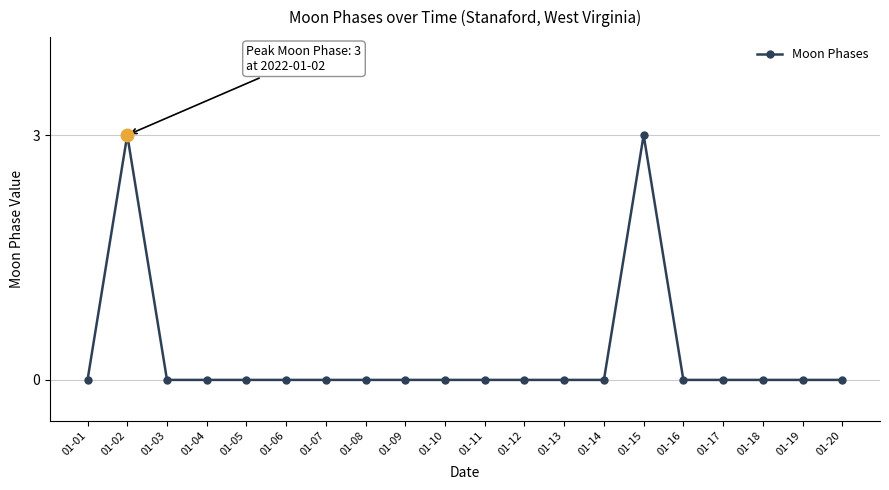

What is the maximum value shown in the chart?

3